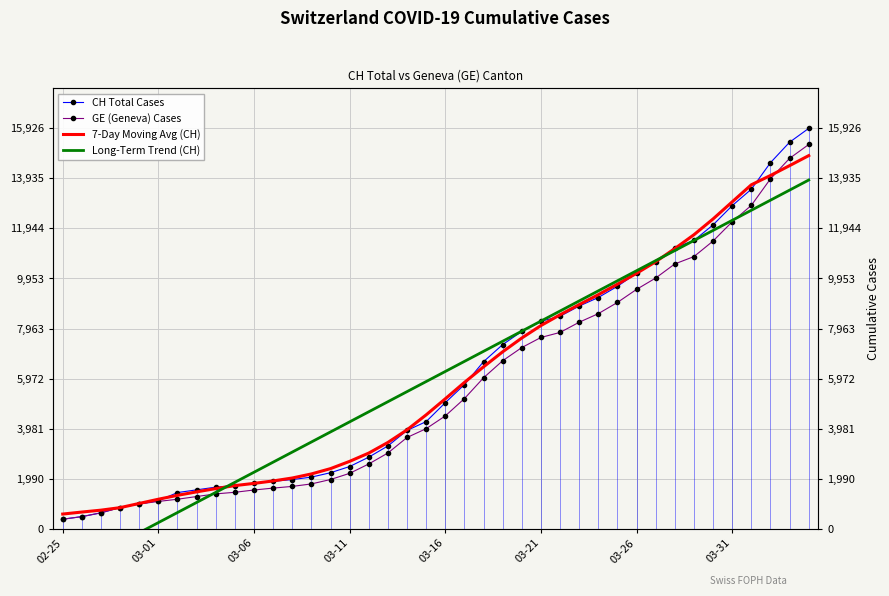

What is the average value of the 7-Day Moving Avg (CH) series?

6037.1